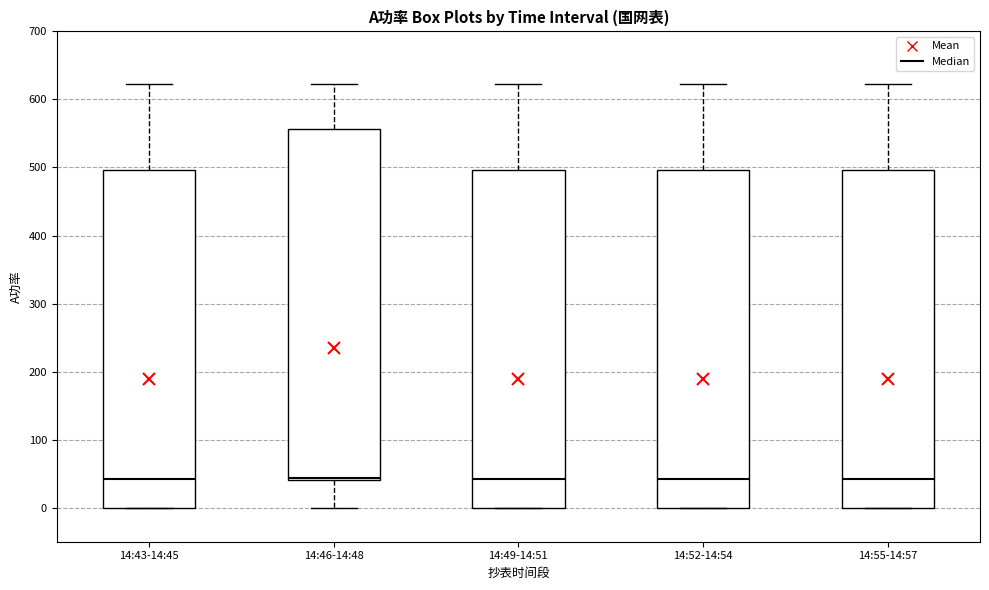

Where does the upper whisker of the box for 14:52-14:54 end on the y-axis? The values are not printed on the chart, so give them approximately, as read against the axis.

620